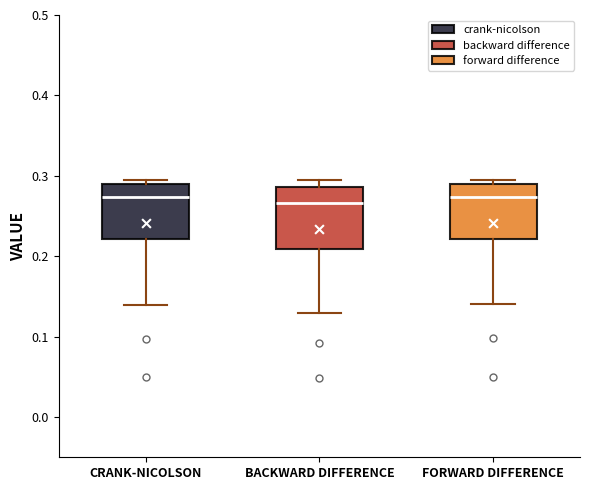

Where does the lower whisker of the box for FORWARD DIFFERENCE end on the y-axis? The values are not printed on the chart, so give them approximately, as read against the axis.

0.14